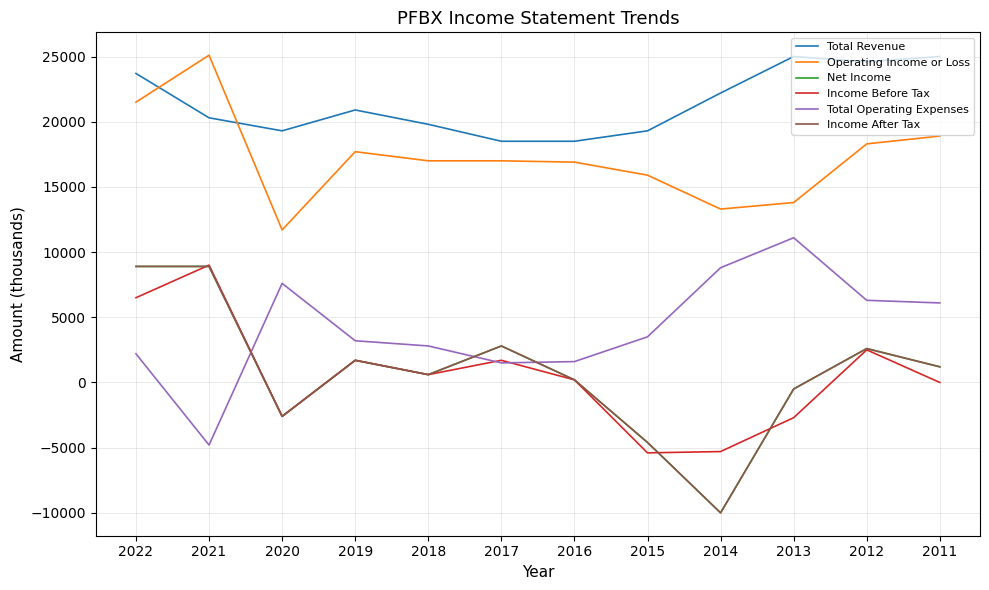

Is this an area chart (filled region under the line)?

No